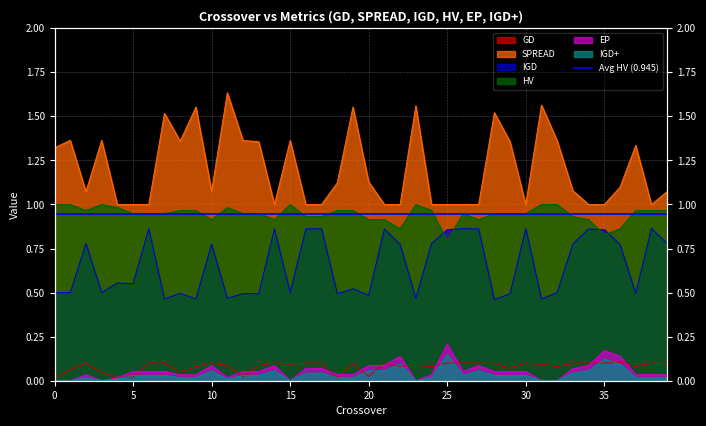

How many values in the EP series exceed 0?

33